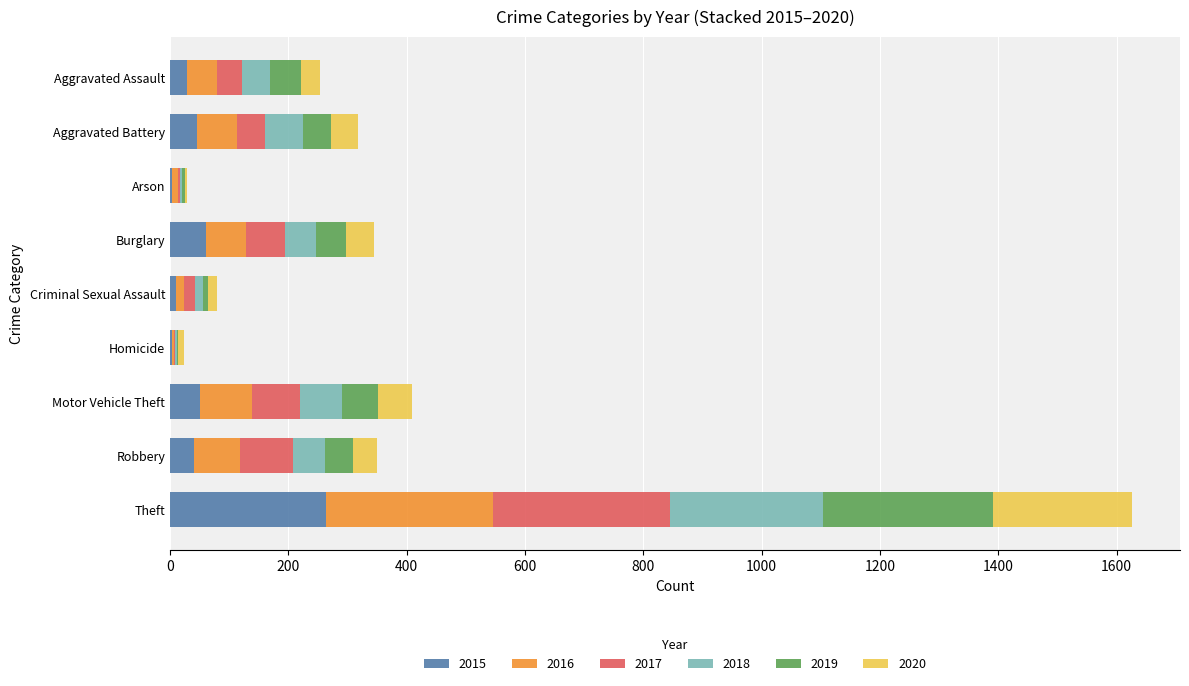

What is the sum of all 2015 values?

506